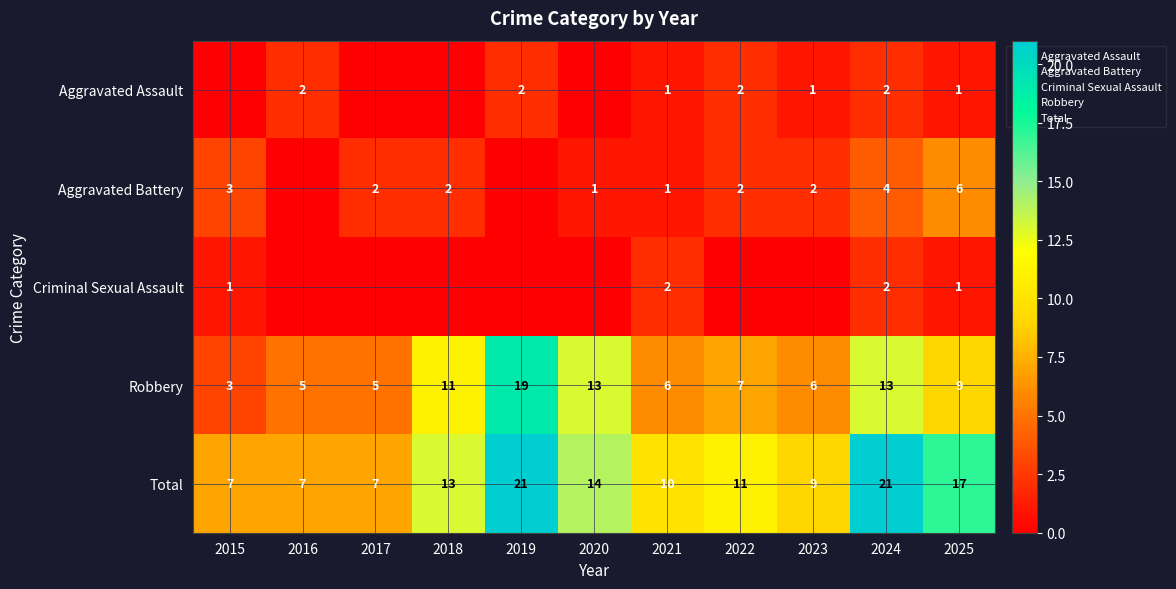

What is the sum of all Aggravated Assault values?

11